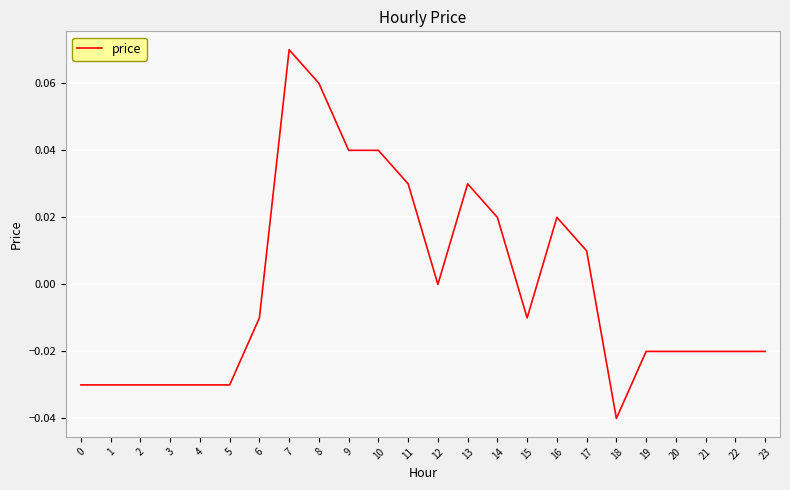

How many lines are shown in the chart?

1